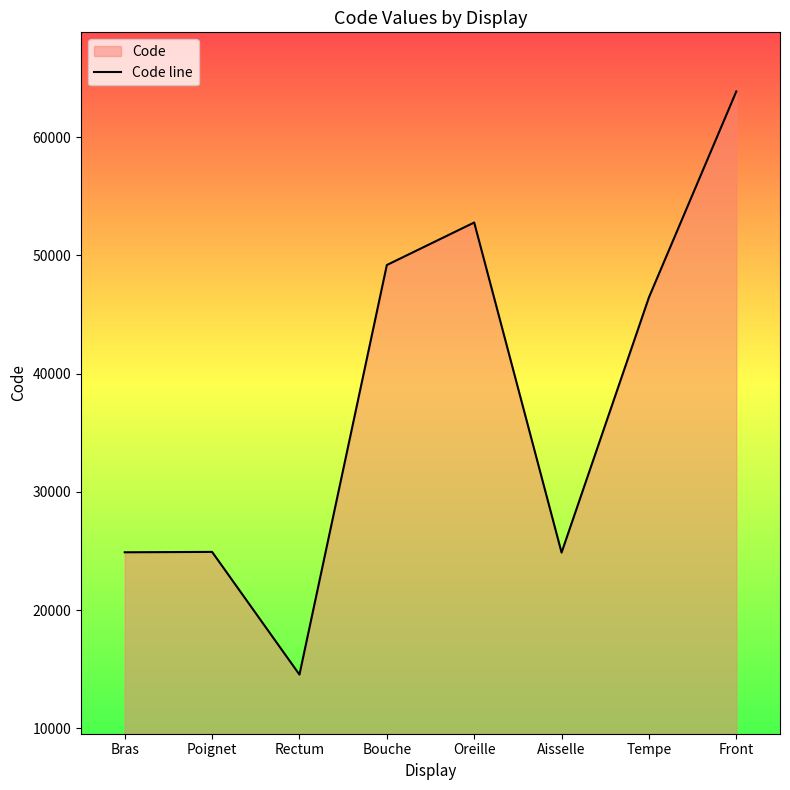

Reading right to left, extract all data points from this chart.

Front=63864	Tempe=46450	Aisselle=24864	Oreille=52780	Bouche=49184	Rectum=14544	Poignet=24922	Bras=24890